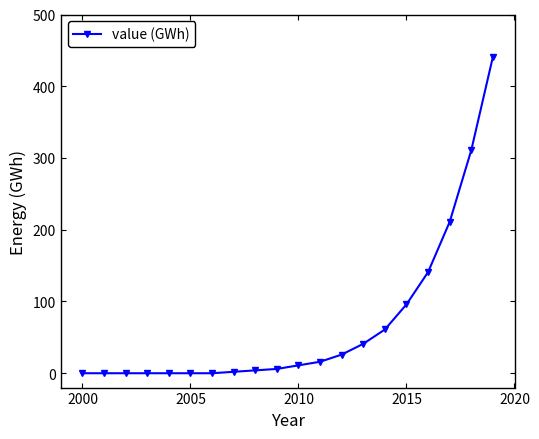

Is this an area chart (filled region under the line)?

No